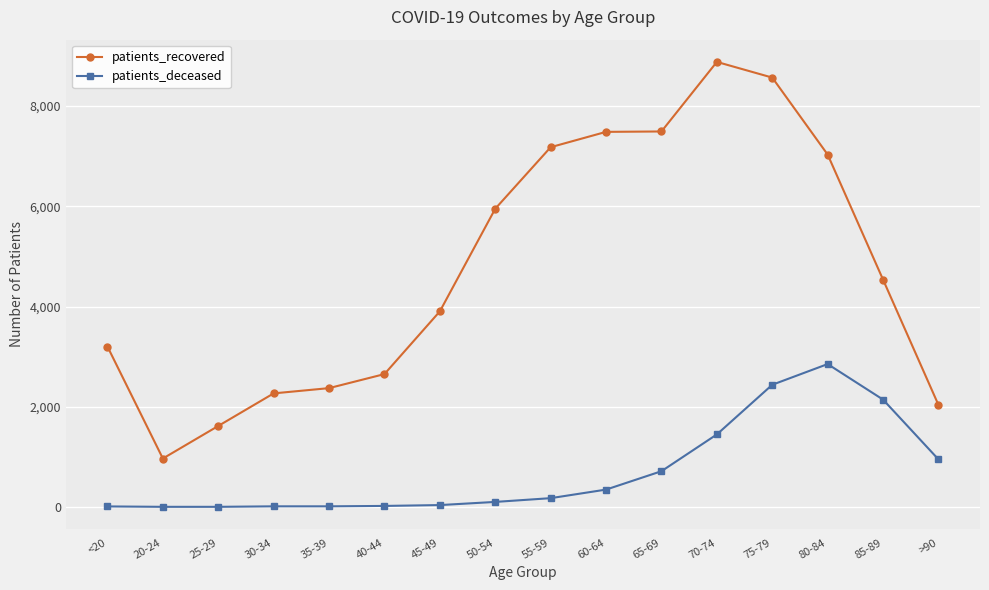

What is the difference between the maximum and second lowest values in the patients_recovered series?

7265